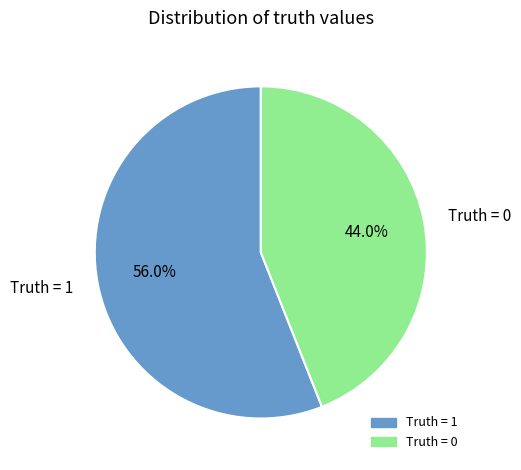

Between Truth = 0 and Truth = 1, which is larger?

Truth = 1